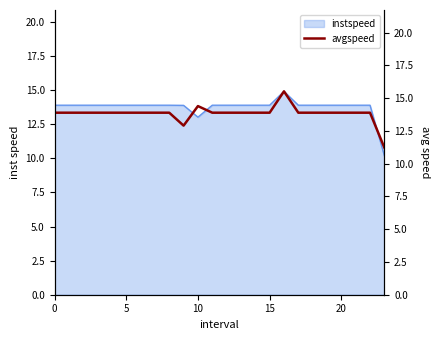

What is the change in value from 8 to 9?

-1.0